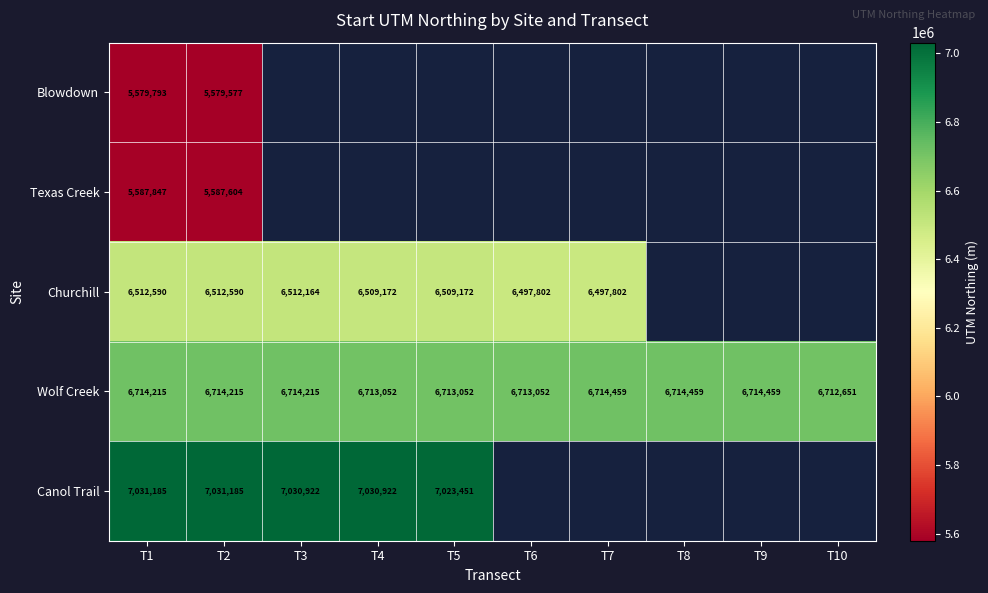

Is the value of Wolf Creek at T8 greater than the value of Canol Trail at T1?

No